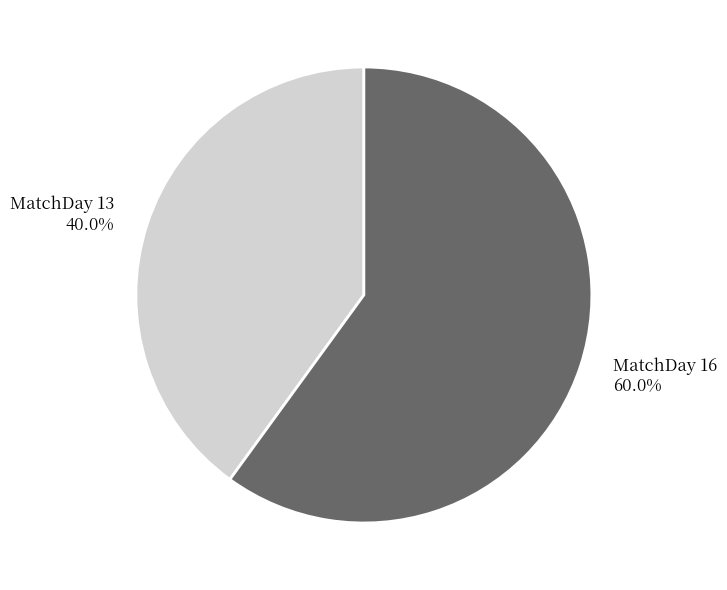

Between MatchDay 16 60.0% and MatchDay 13 40.0%, which is larger?

MatchDay 16 60.0%